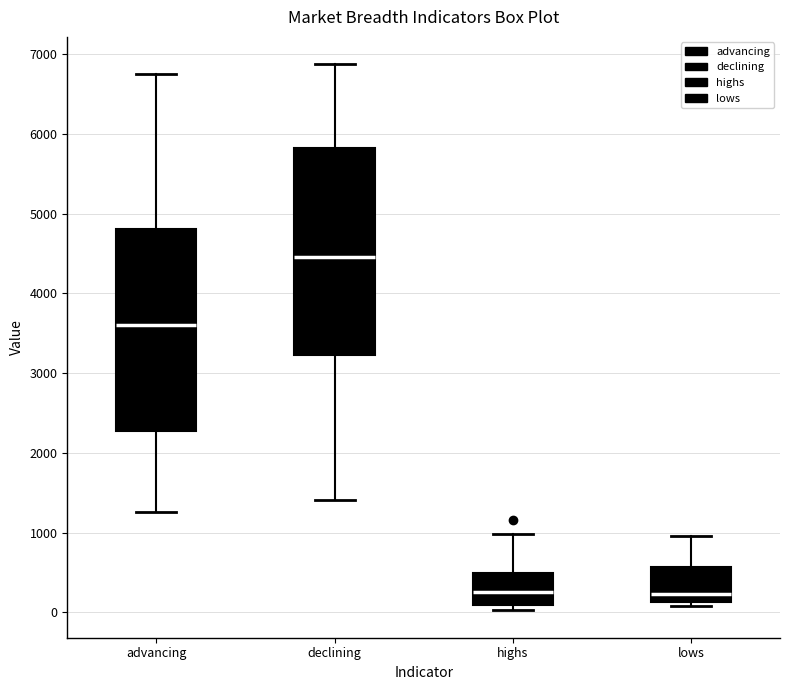

Reading left to right, transcribe this box plot: for each box, give where its median line is, the range the box spans, and where its two whiskers end, as read against the y-axis. The values are not printed on the chart, so give them approximately, as read against the axis.

advancing: median 3600, box 2300 to 4800, whiskers 1300 to 6800
declining: median 4500, box 3200 to 5800, whiskers 1400 to 6900
highs: median 300, box 100 to 500, whiskers 0 to 1000
lows: median 200, box 100 to 600, whiskers 100 (just below the box's lower edge) to 1000